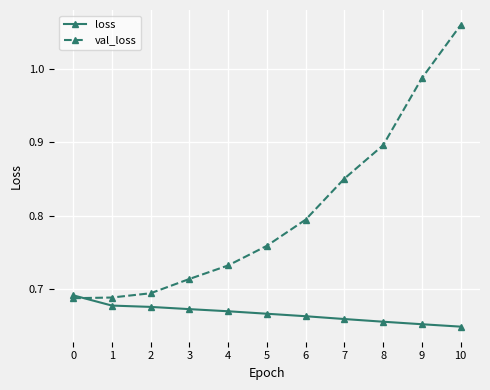

How many lines are shown in the chart?

2